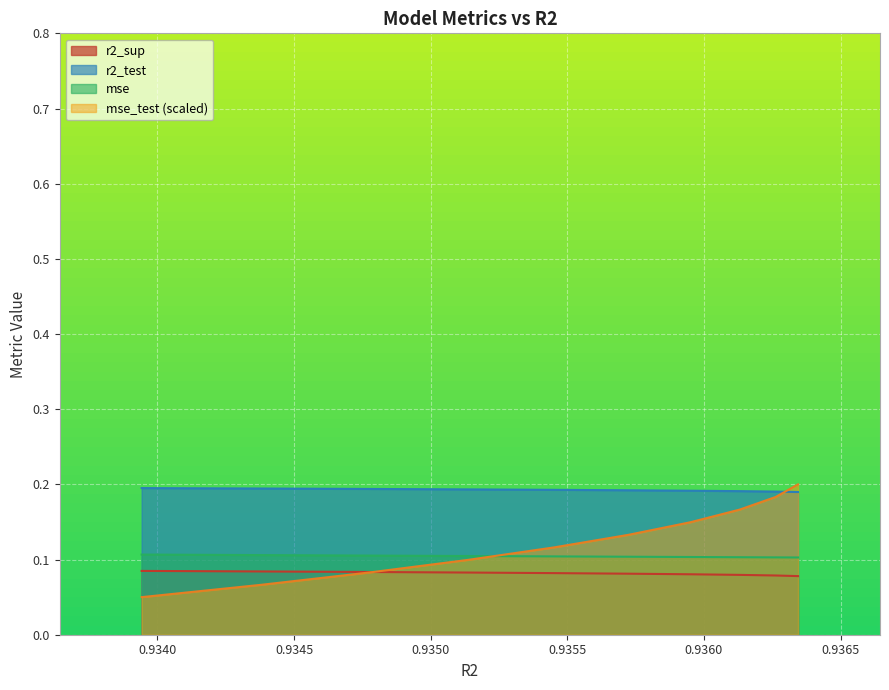

True or false: r2_test and mse_test intersect in this chart.

True